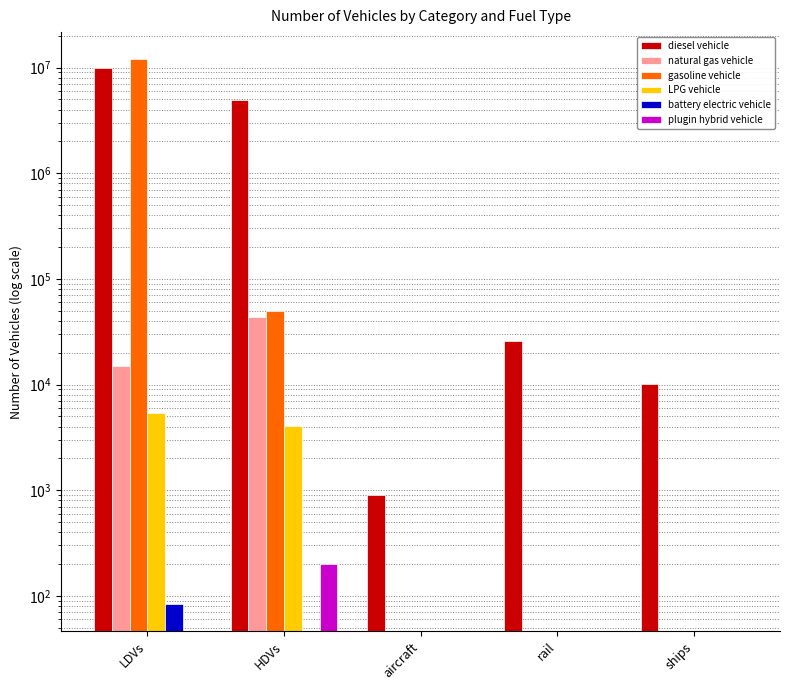

Which category has the highest value in the battery electric vehicle series?

LDVs